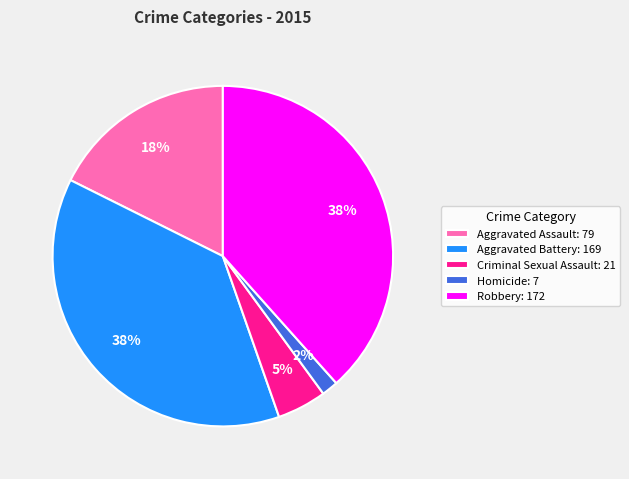

To the nearest percent, what is the average slice percentage?

20%